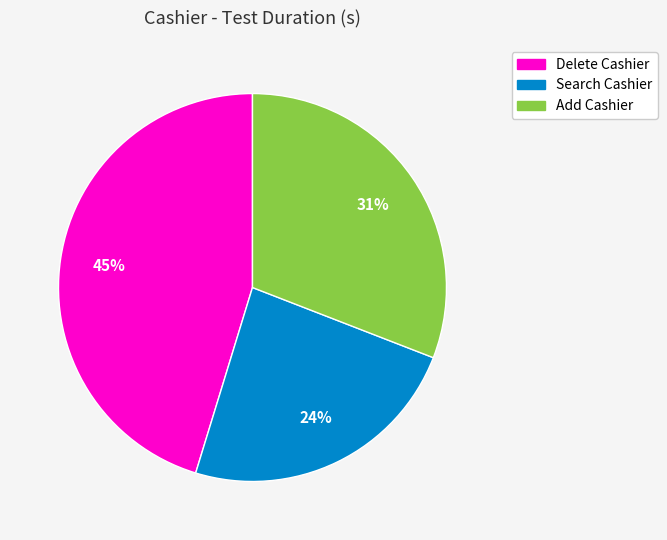

To the nearest percent, what is the difference between the largest and smallest slice percentages?

21%